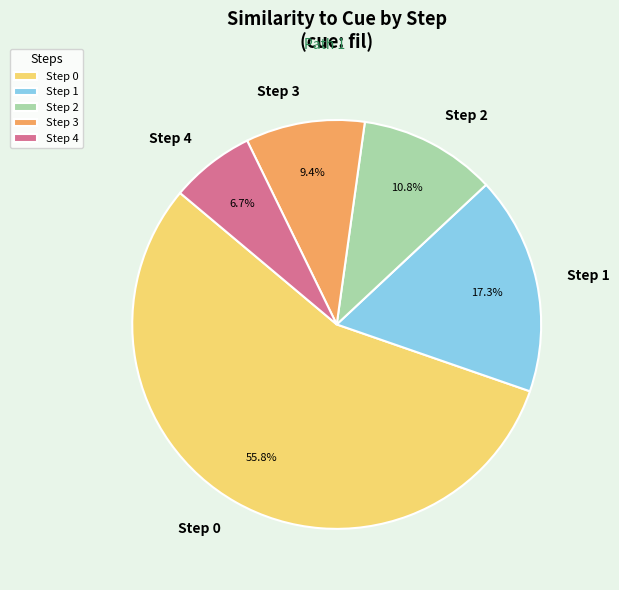

Between Step 0 and Step 1, which is larger?

Step 0